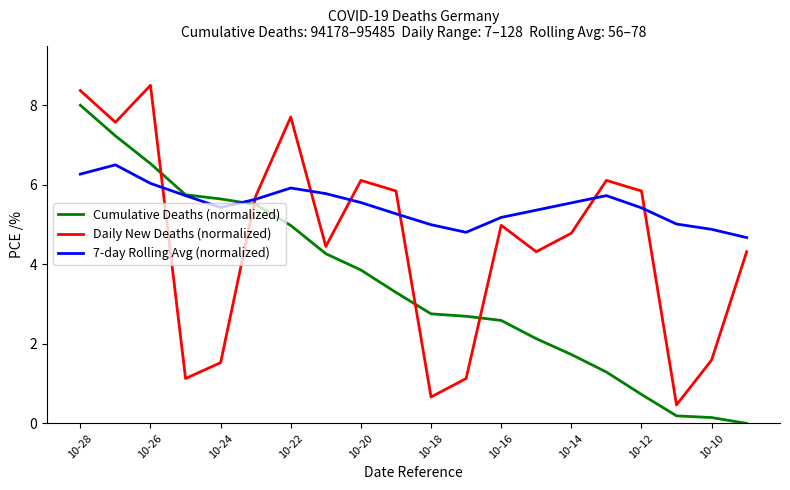

Which series has the largest total across all categories?

7-day Rolling Avg (normalized)